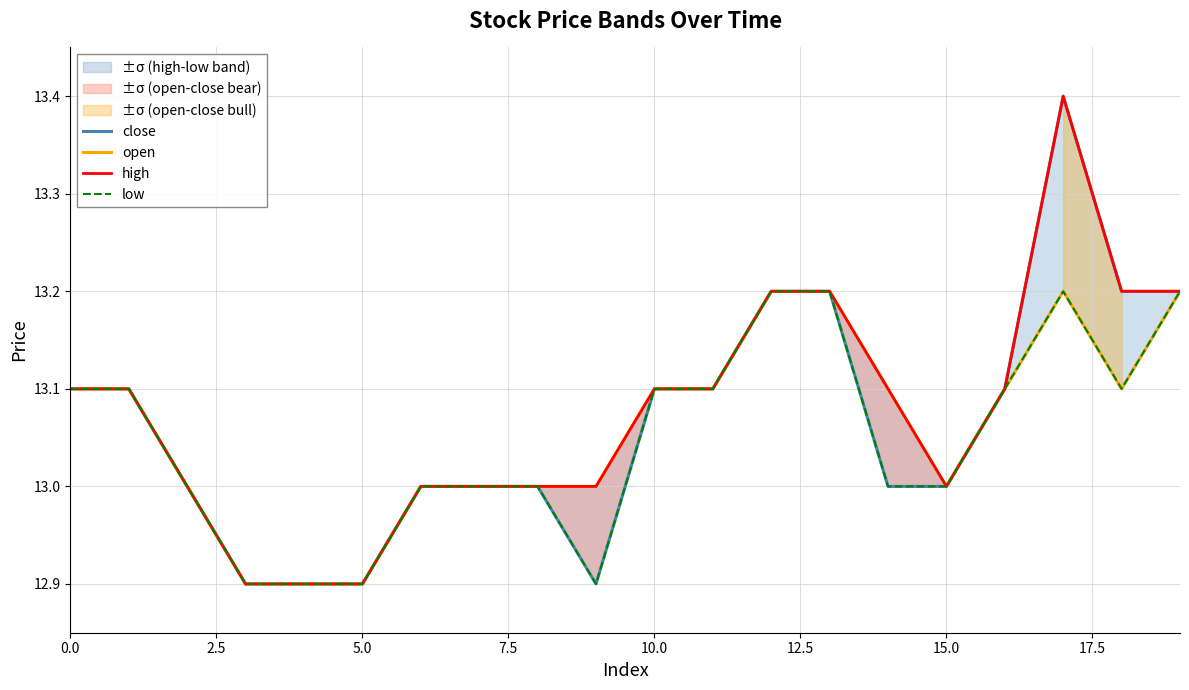

List the series in order of their peak value, lowest first.

open, low, close, high